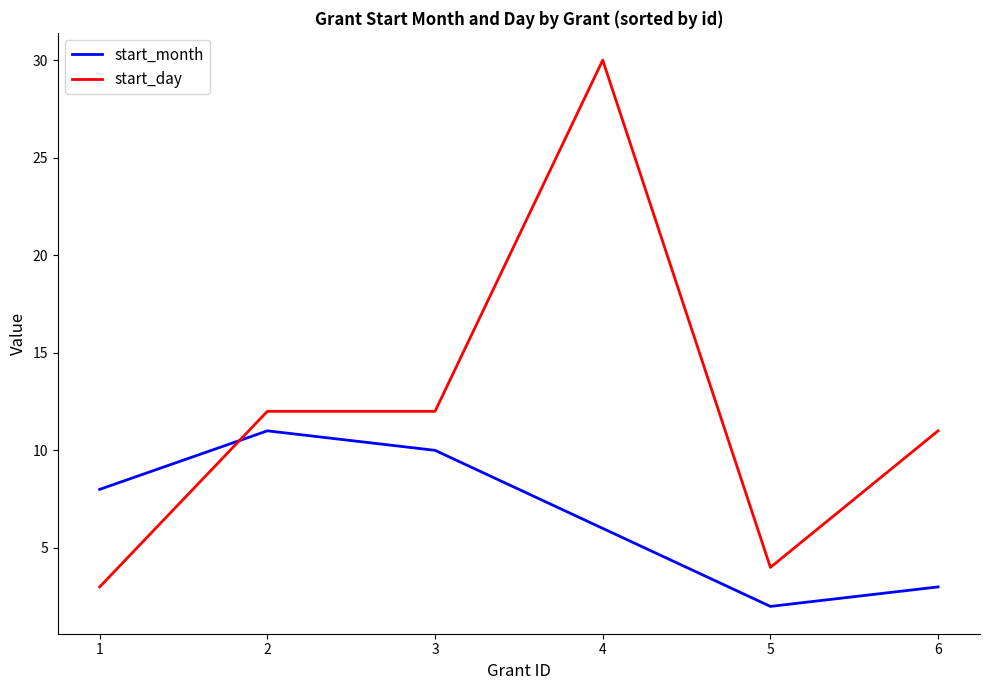

What is the total value across all series at 3?

22